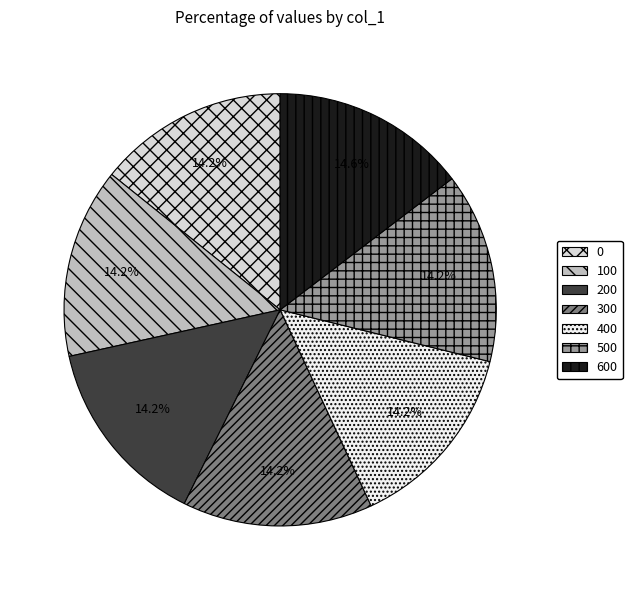

What percentage do 100 and 200 together represent?

28.5%